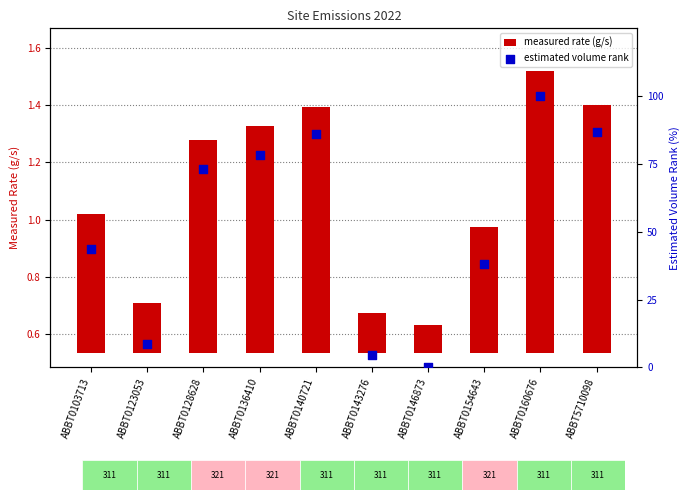

Is the value of estimated volume rank at ABBT0103713 greater than the value of measured rate (g/s) at ABBT0140721?

Yes